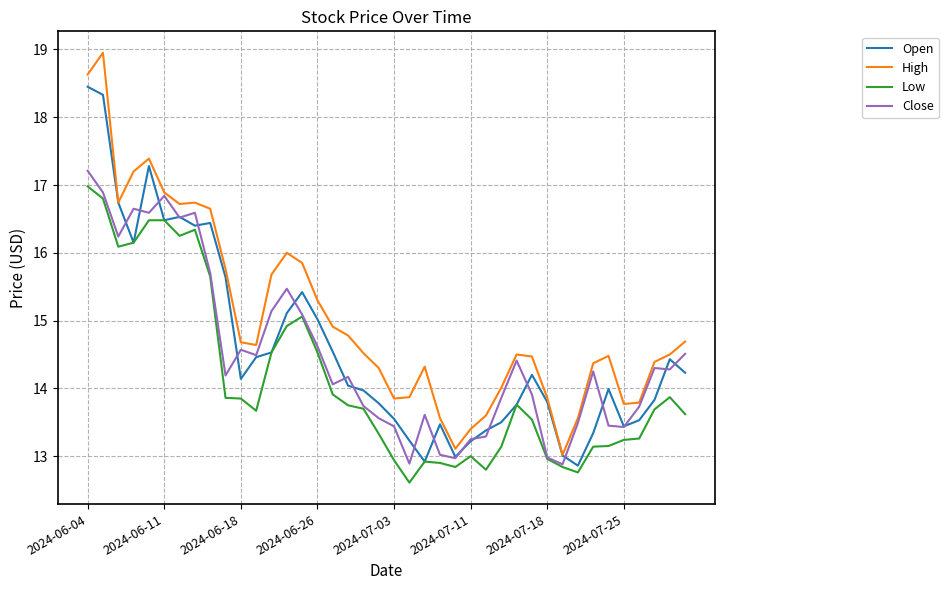

What is the lowest value of the Open series?

12.9